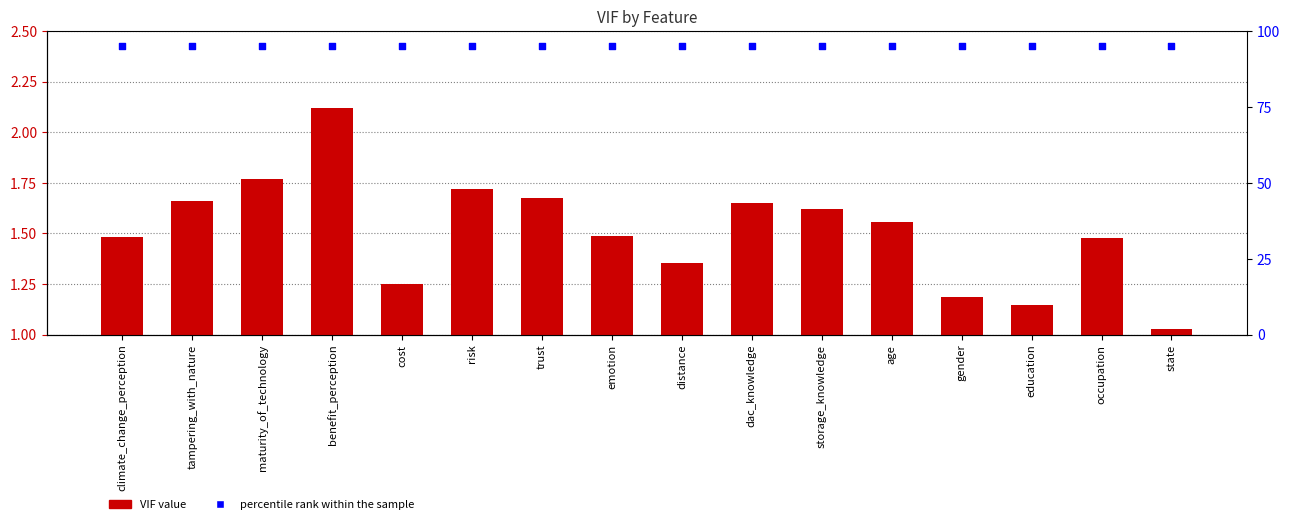

At which category is the sum across all series the highest?

benefit_perception